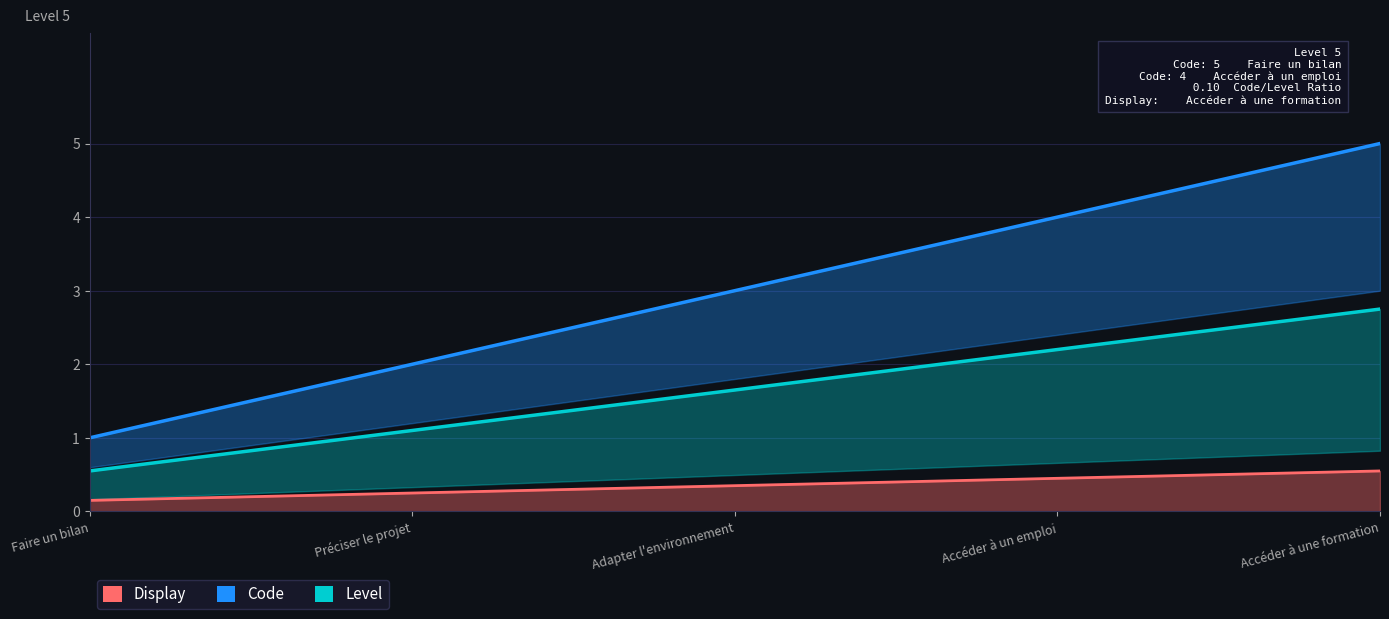

At which label does the data first exceed 3?

Accéder à un emploi